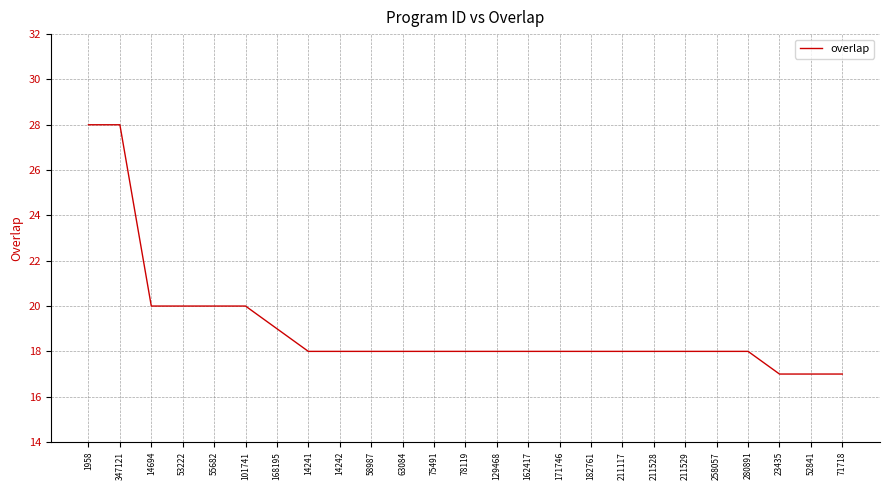

Approximately how many times larger is the value at 63084 compared to 58987?

1.0